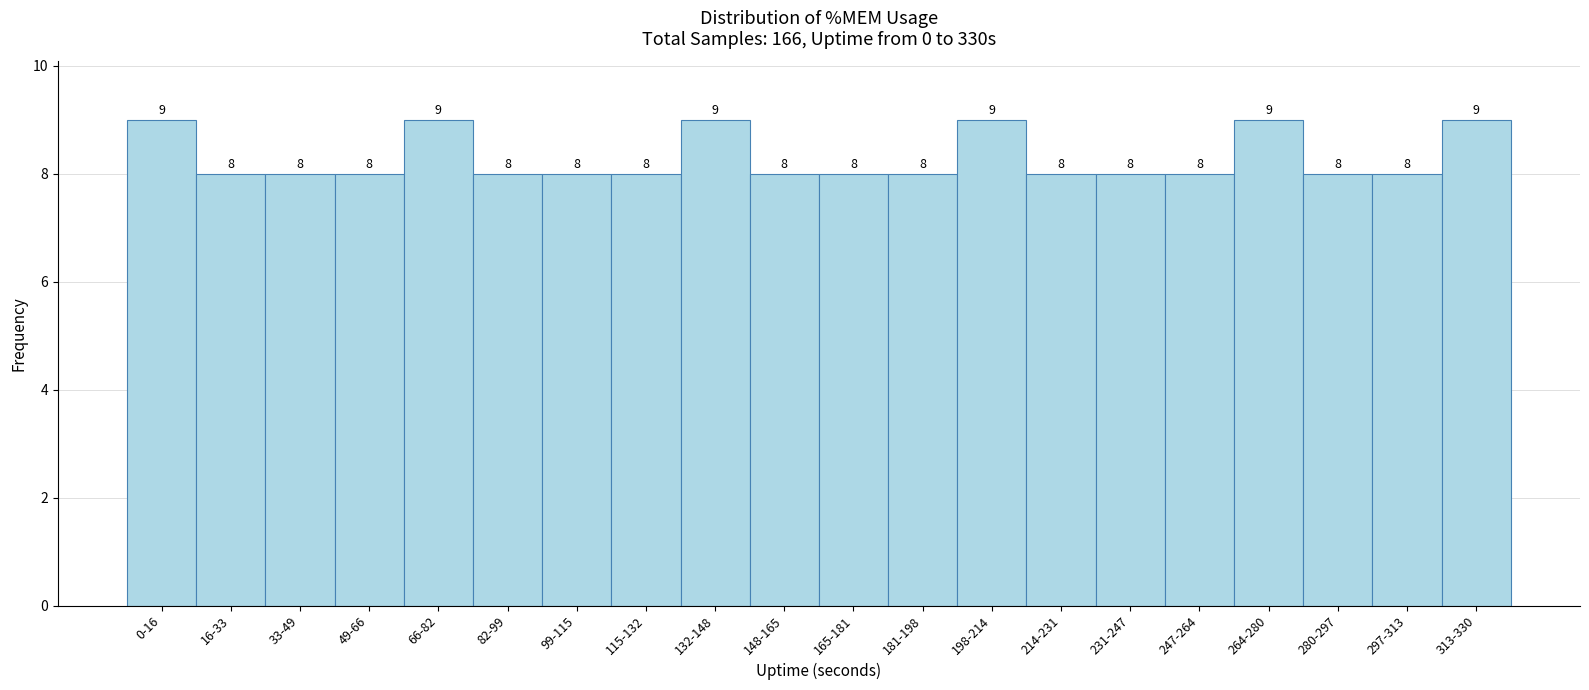

Reading left to right, list all the values displayed in this chart.

9	8	8	8	9	8	8	8	9	8	8	8	9	8	8	8	9	8	8	9